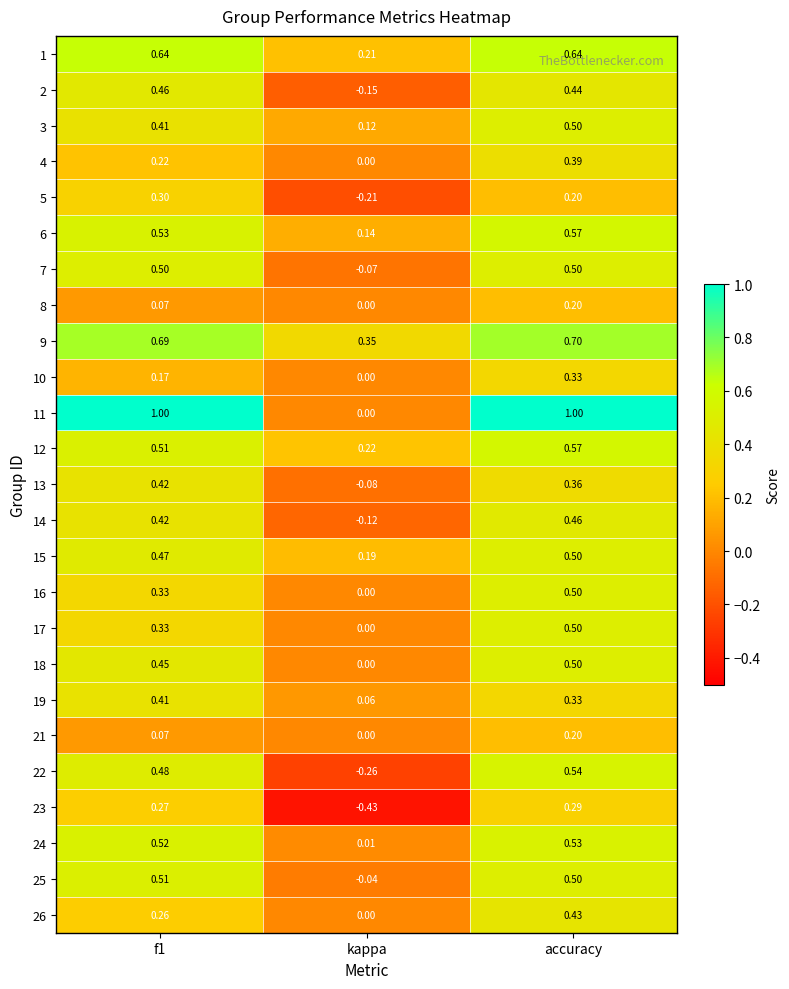

Where is 5 nearest to the value 0?

accuracy